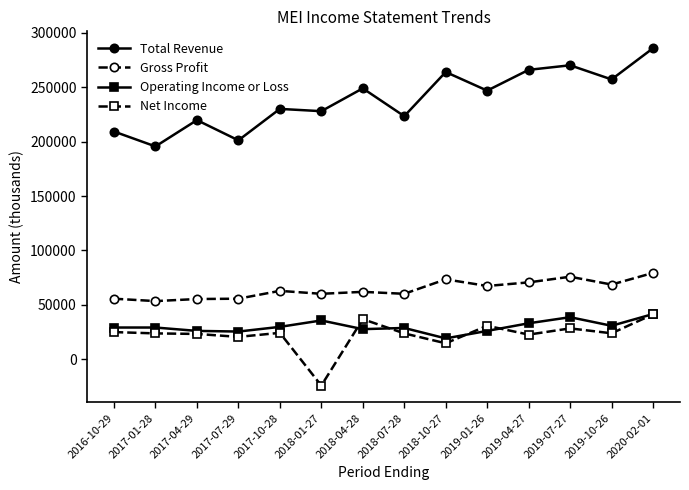

True or false: Gross Profit has more than 2 points higher than both neighbors.

True